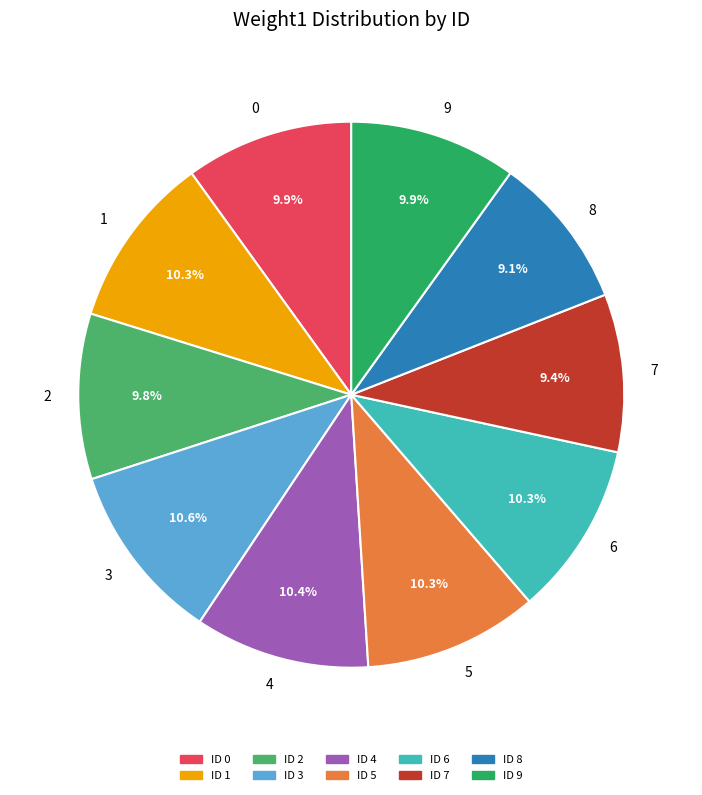

Does 6 account for over 50% of the chart?

No